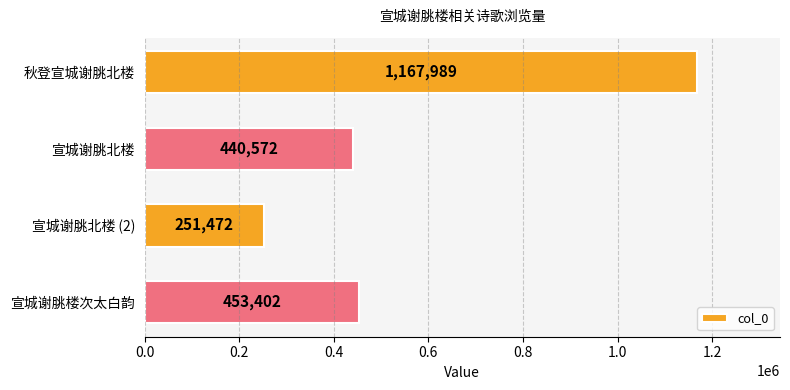

What is the ratio of the value at 宣城谢朓北楼 to the value at 宣城谢朓北楼 (2)?

1.8